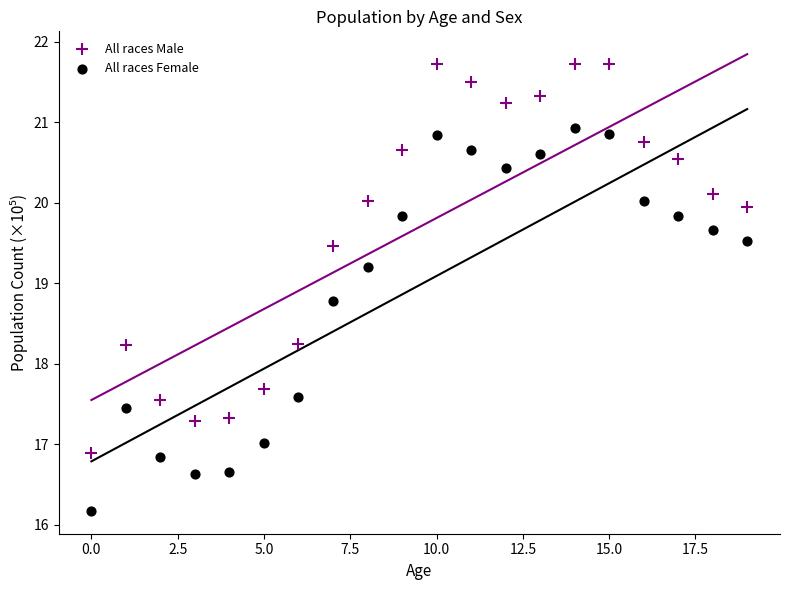

Across all data points, what is the range of Y values (max minus min)?

5.6